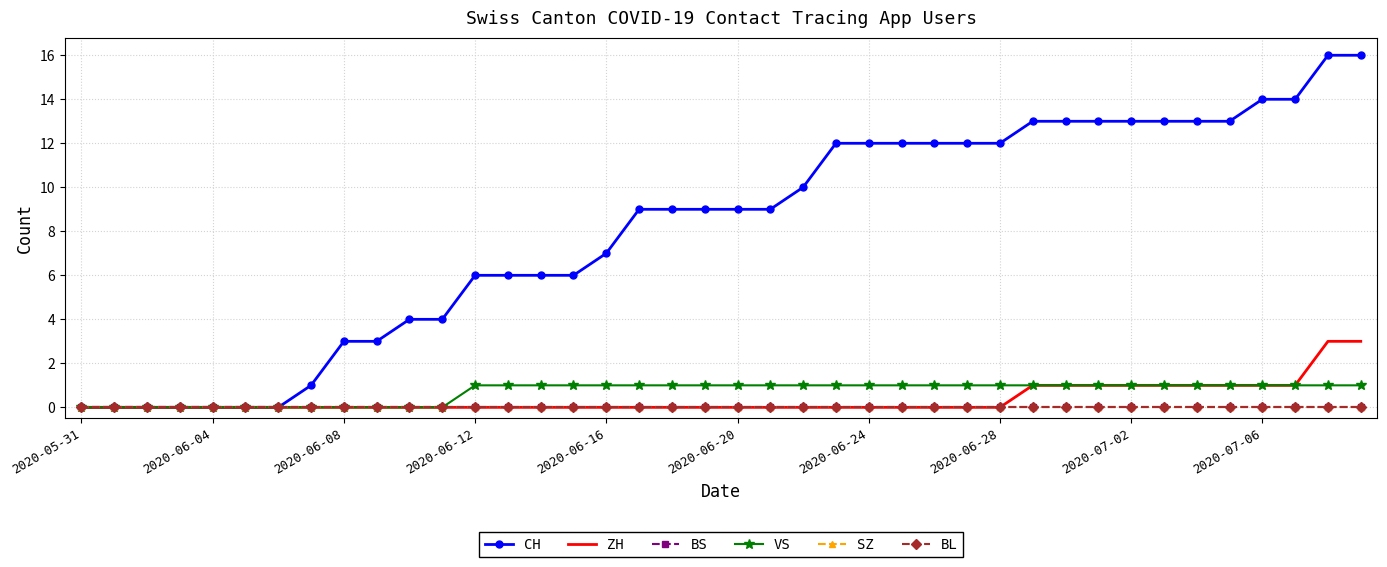

Where is VS nearest to the value 0?

2020-05-31